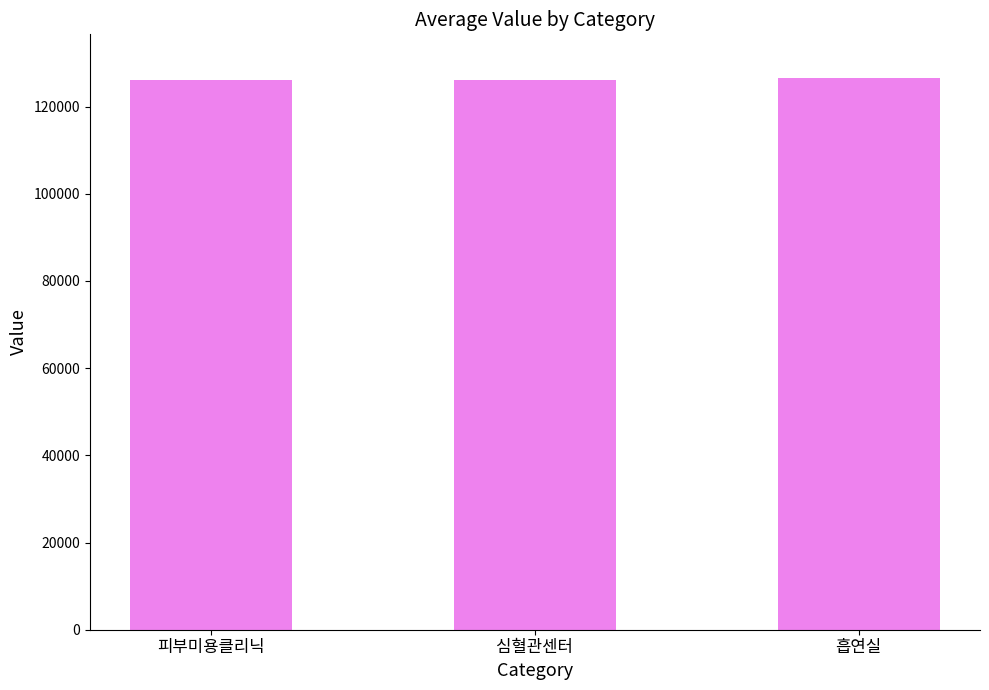

How many values are below 126198?

1